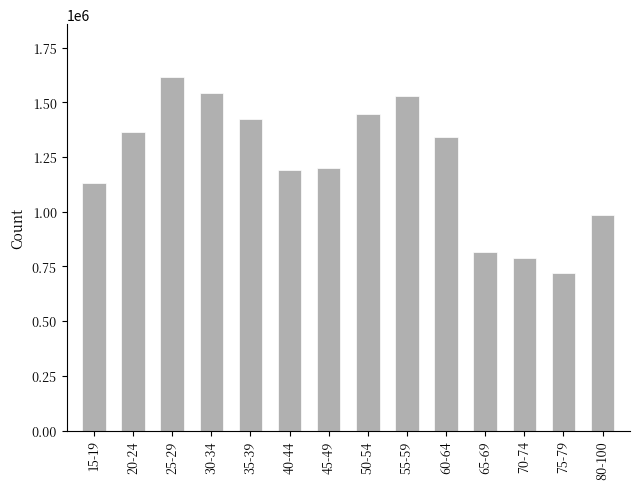

What is the minimum value shown in the chart?

719284.1